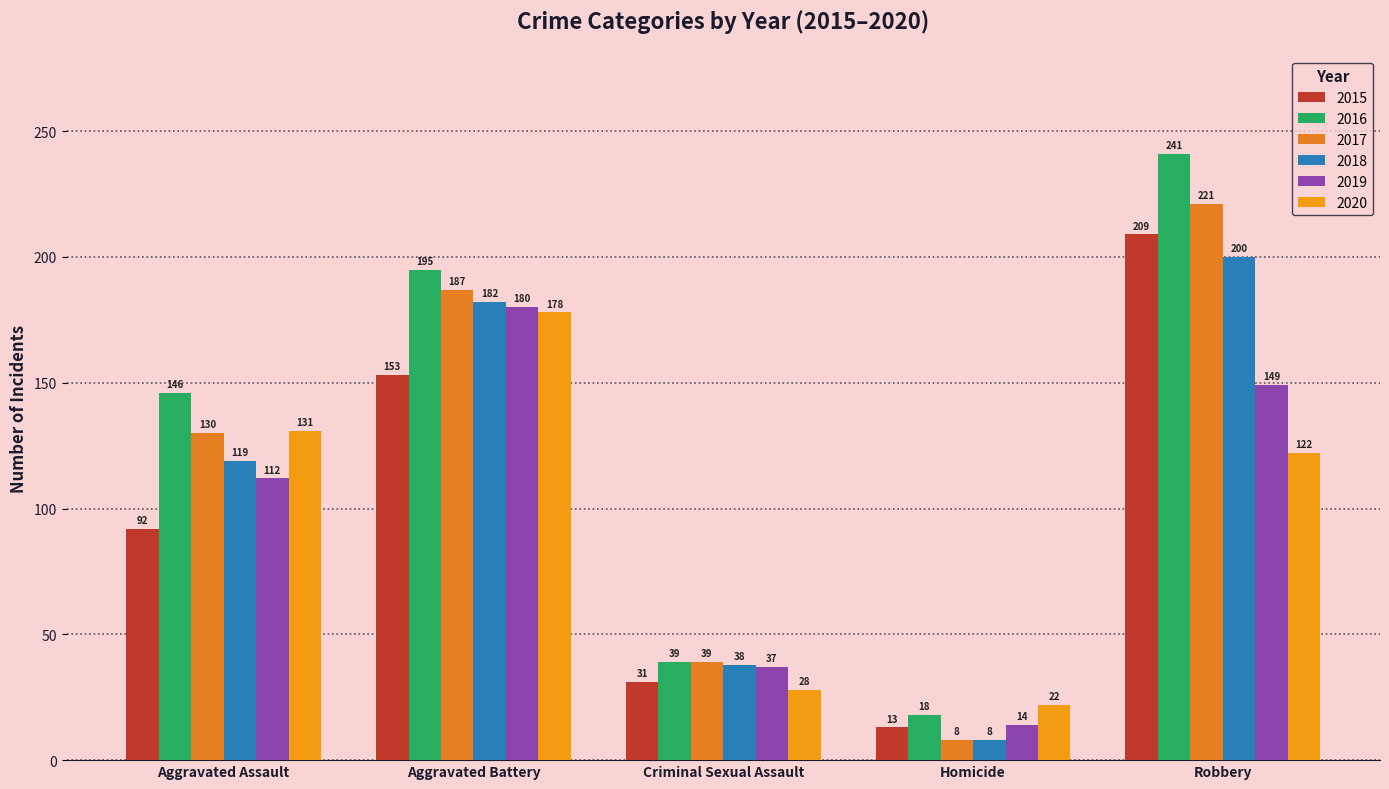

Which has a higher value, Robbery or Aggravated Assault?

Robbery